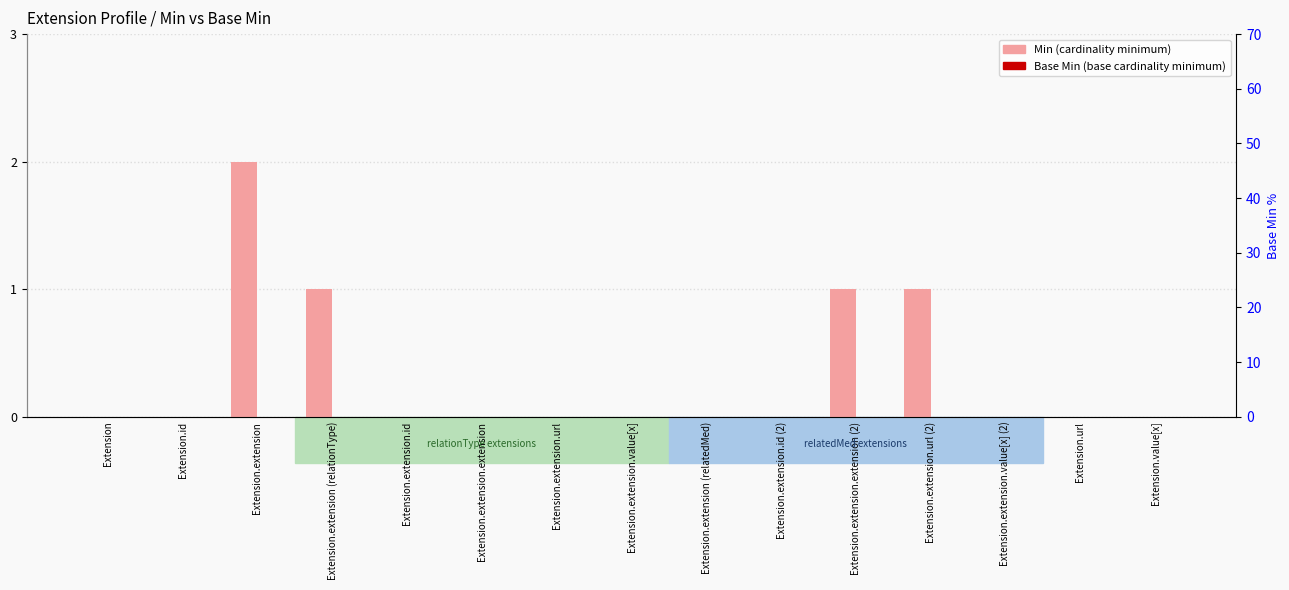

What is the label of the 9th bar from the left?

Extension.extension (relatedMed)